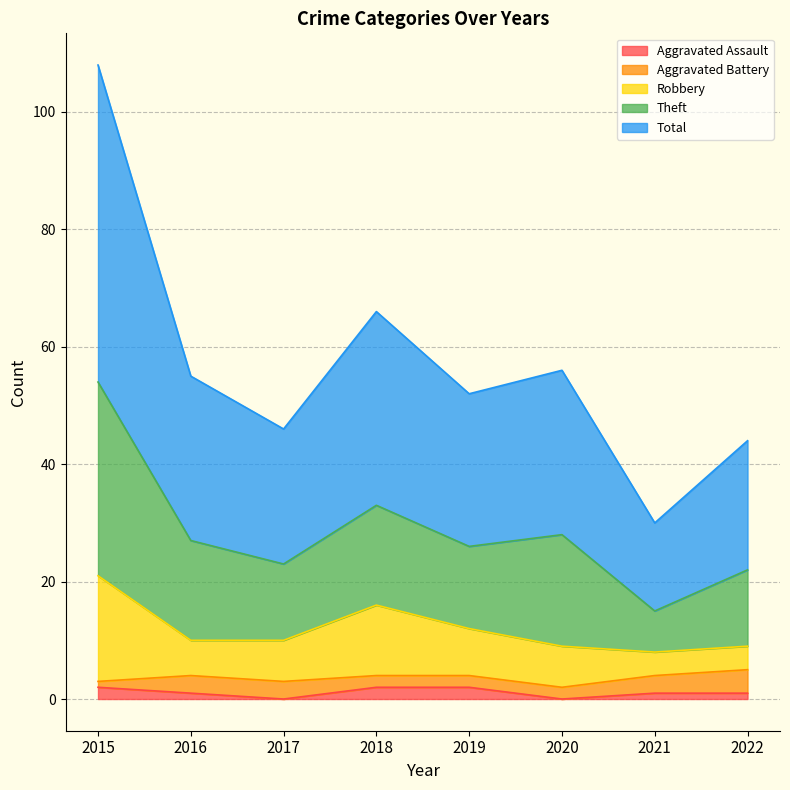

What is the spread (max minus min) of values at 2018?

64